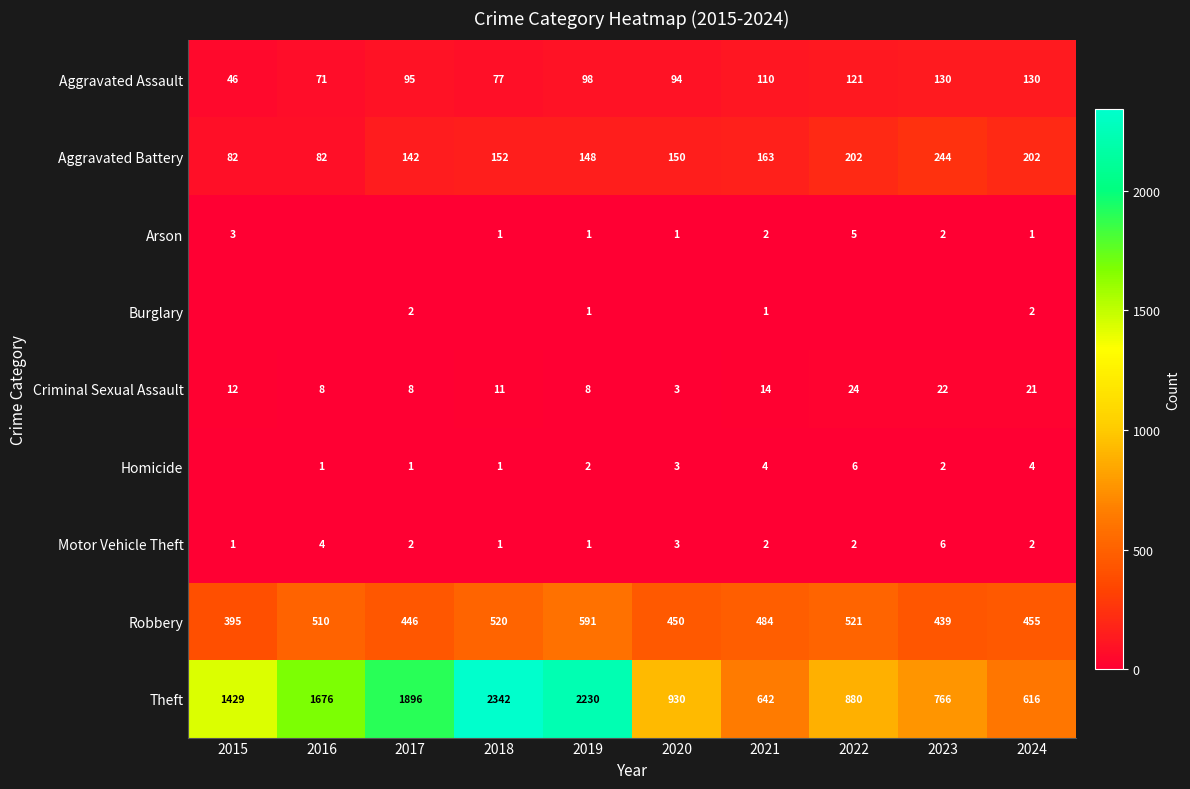

Read the Aggravated Battery value at 2019, to the nearest 50.

150